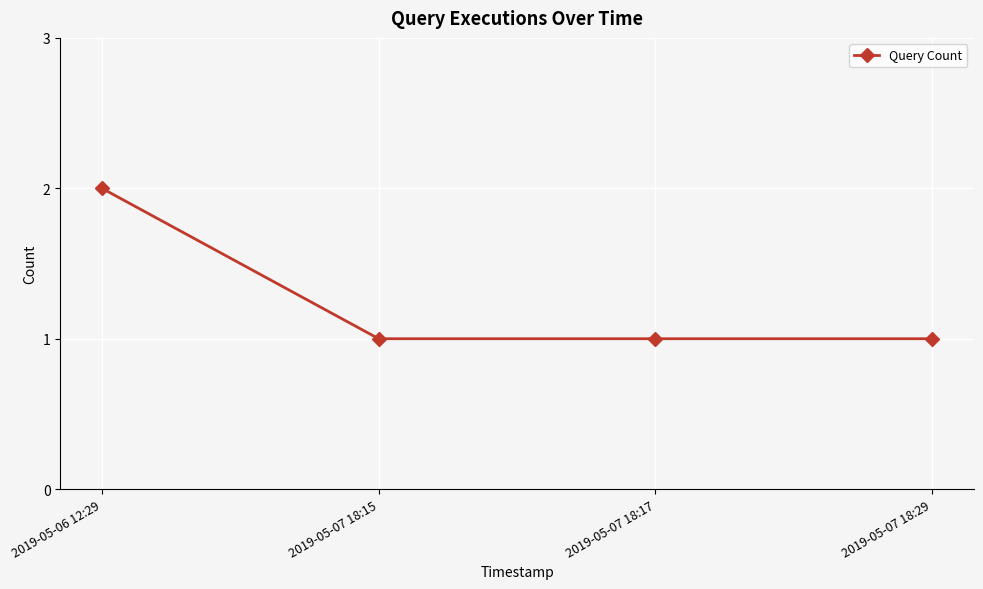

True or false: the data has more than 1 interior local peaks.

False